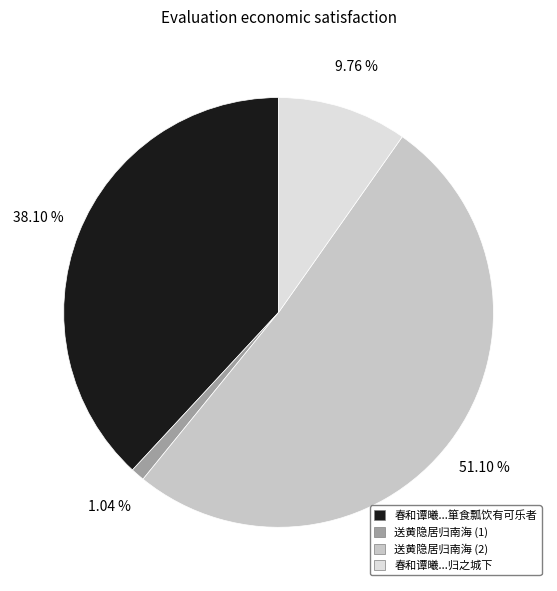

Rank the categories by value from lowest to highest.

送黄隐居归南海 (1), 春和谭曦...归之城下, 春和谭曦...箪食瓢饮有可乐者, 送黄隐居归南海 (2)